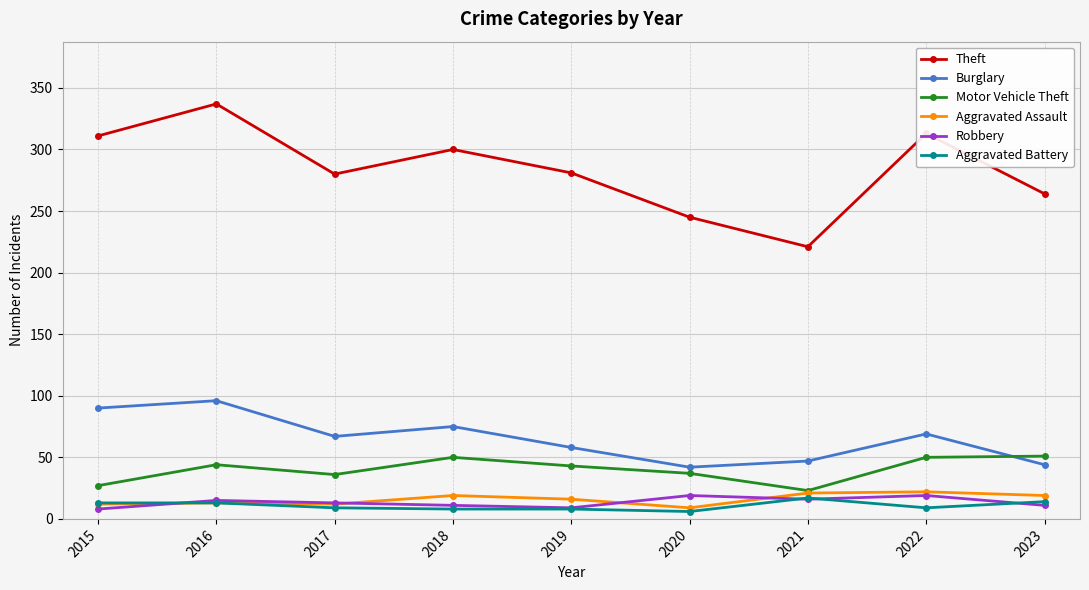

What is the value of the Robbery point at the 6th from the left?

19